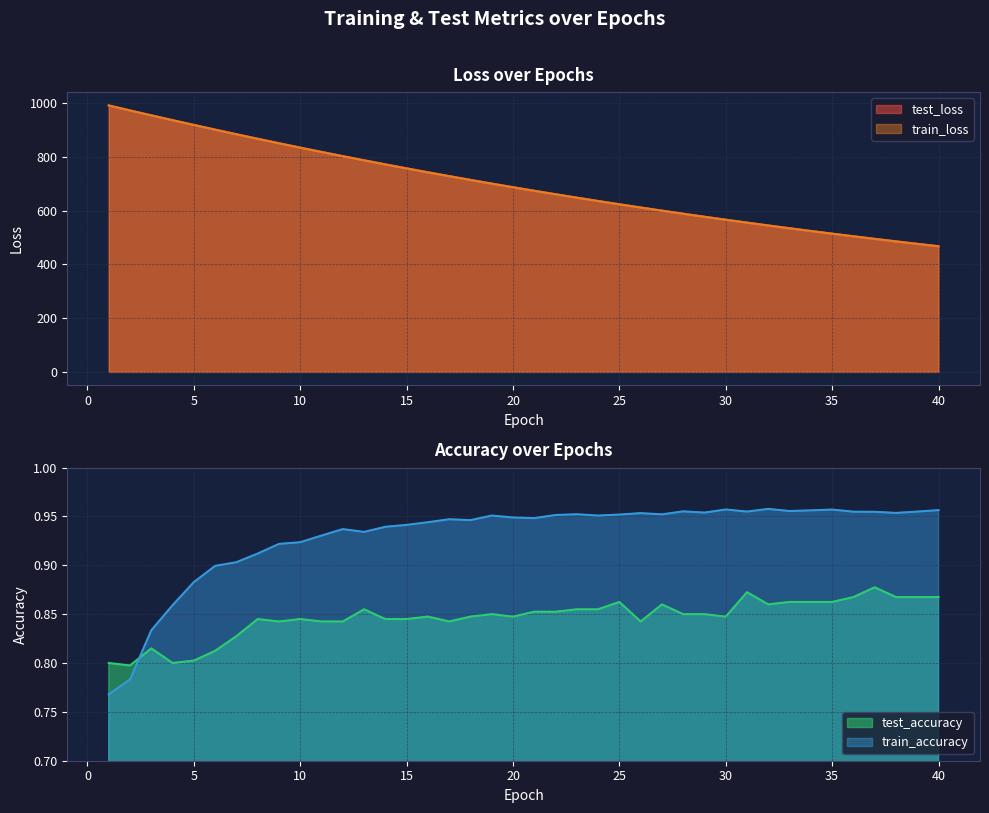

Does the chart display data point markers on the line(s)?

No